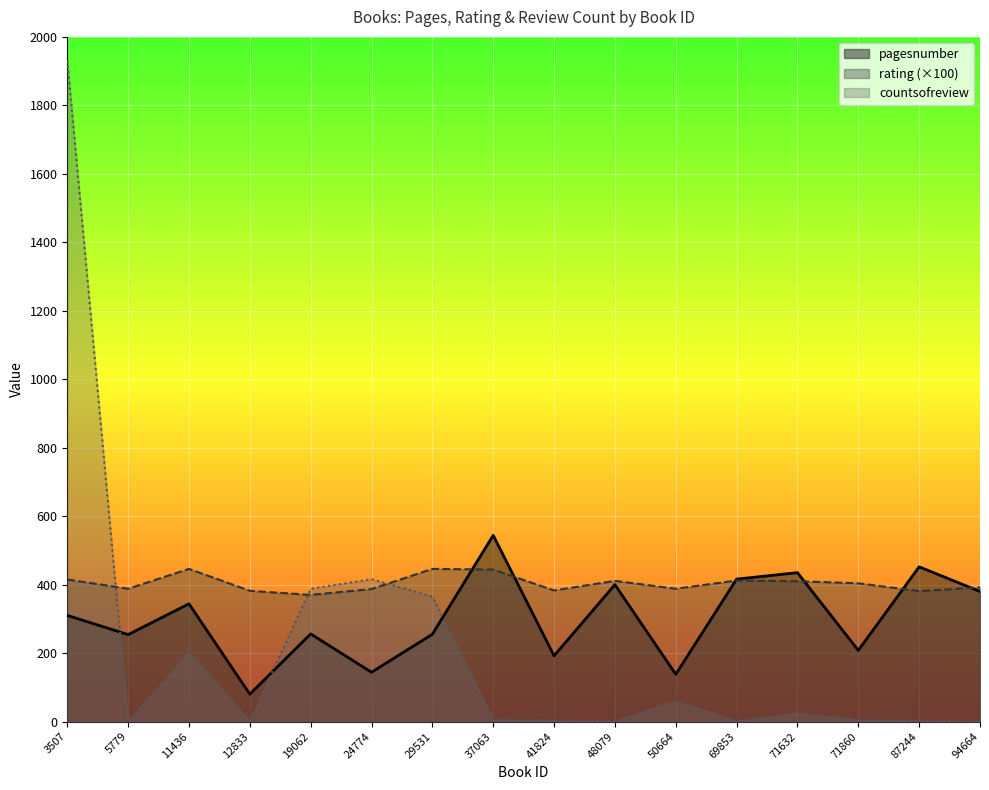

The value of countsofreview at 29531 is 365.0. True or false?

True